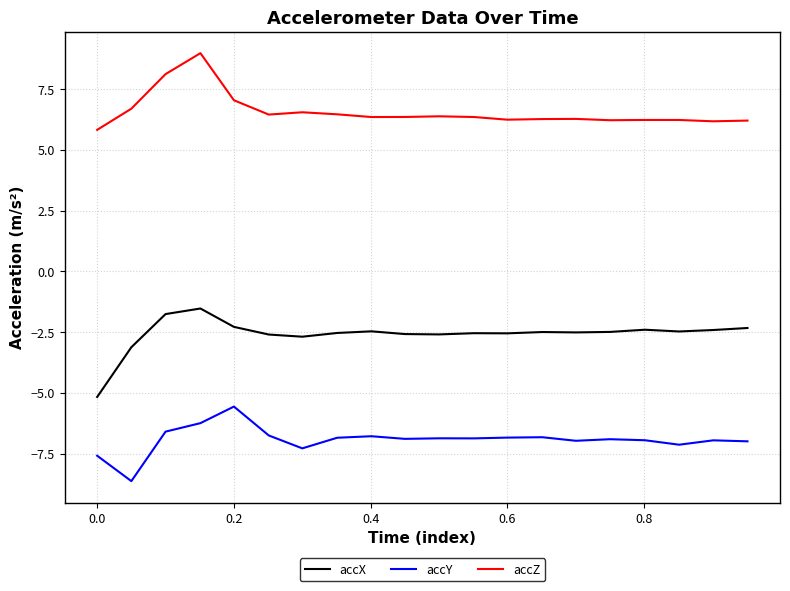

Which series has the largest total across all categories?

accZ